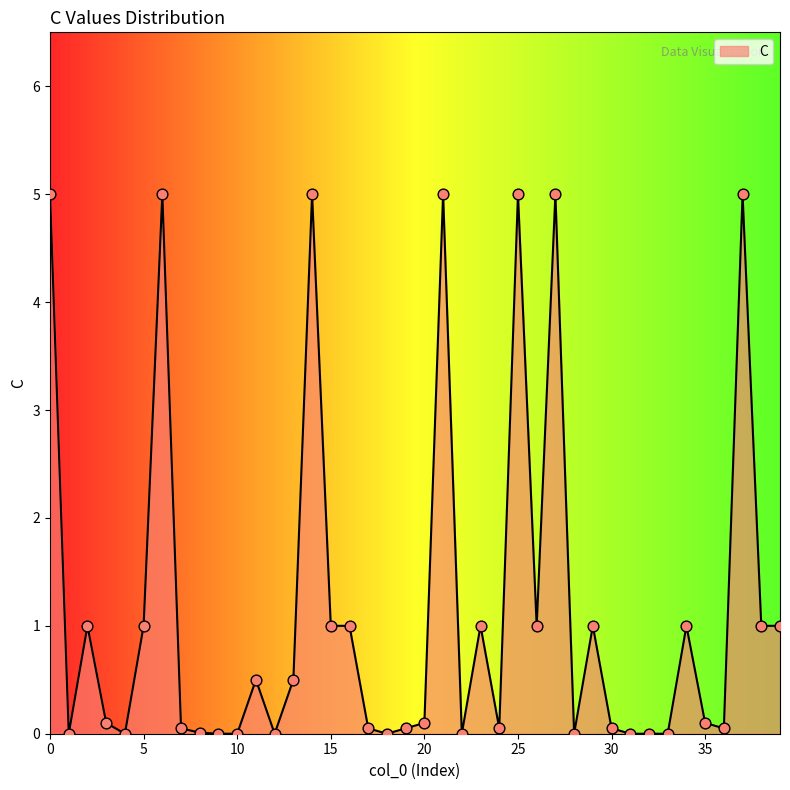

What is the difference between the maximum and minimum values?

5.0